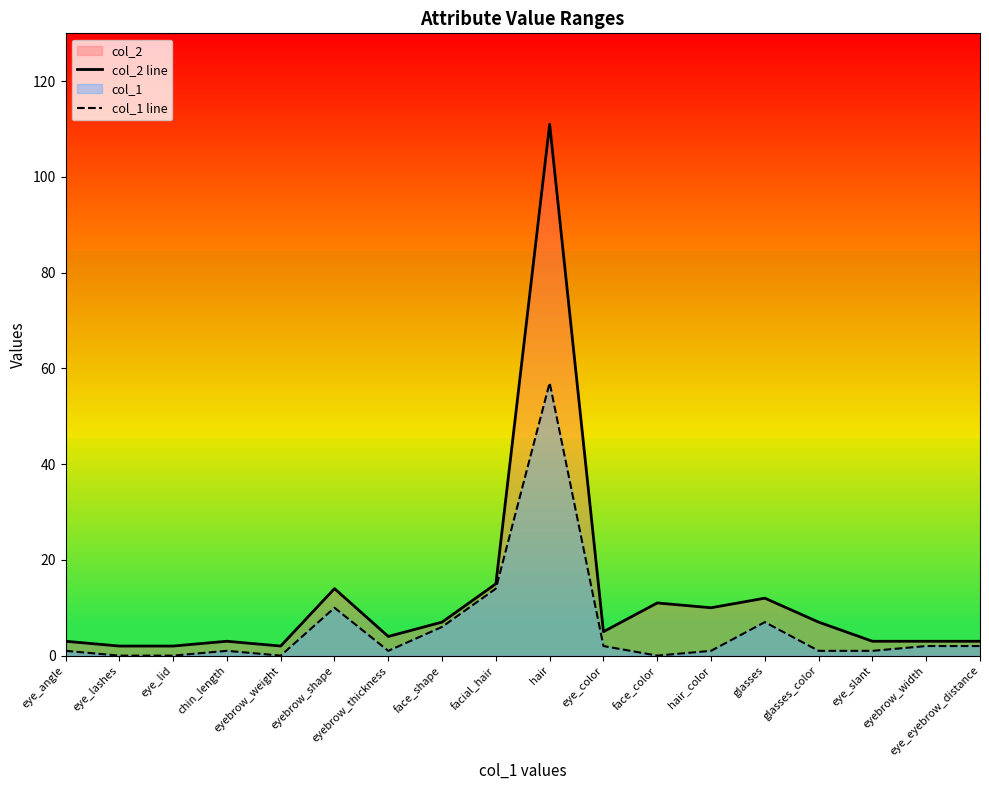

What position from the right is eye_eyebrow_distance?

1